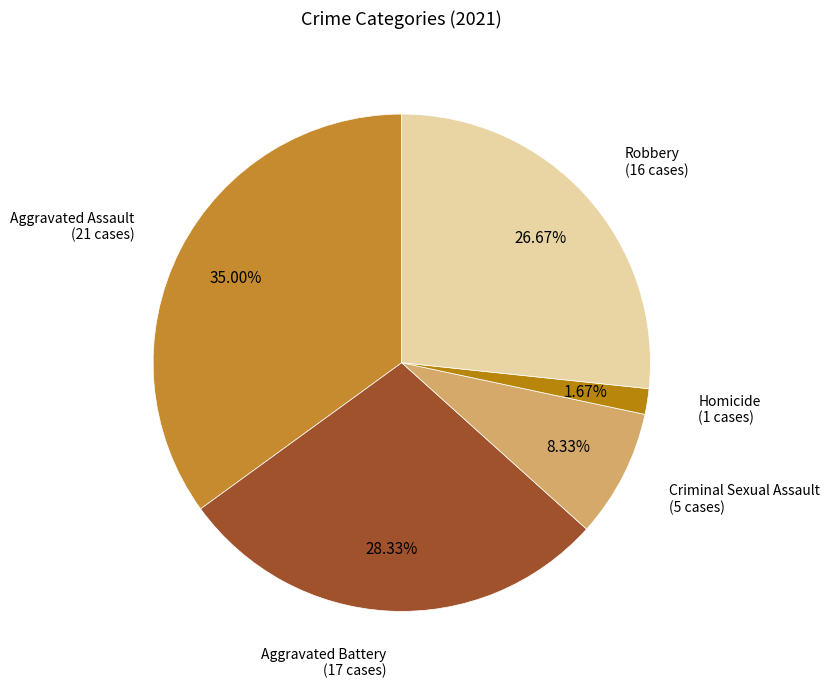

Count the number of slices in the pie.

5